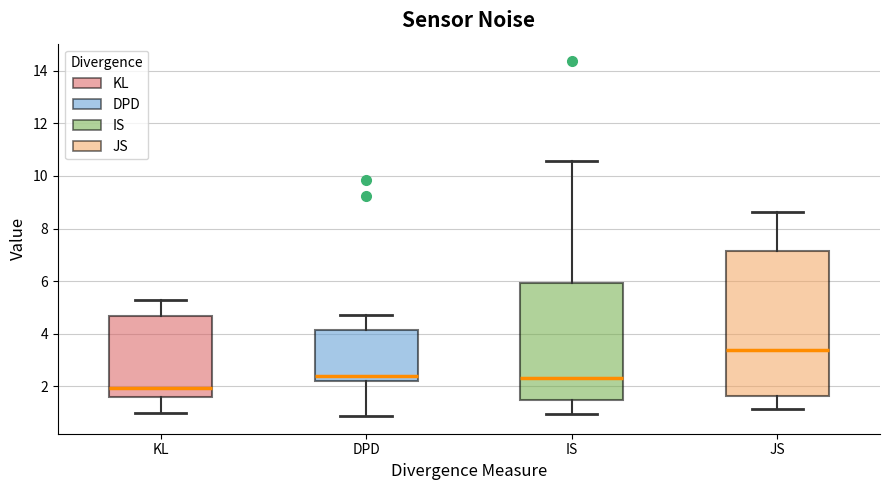

Where does the median line of the box for JS sit on the y-axis? The values are not printed on the chart, so give them approximately, as read against the axis.

3.4